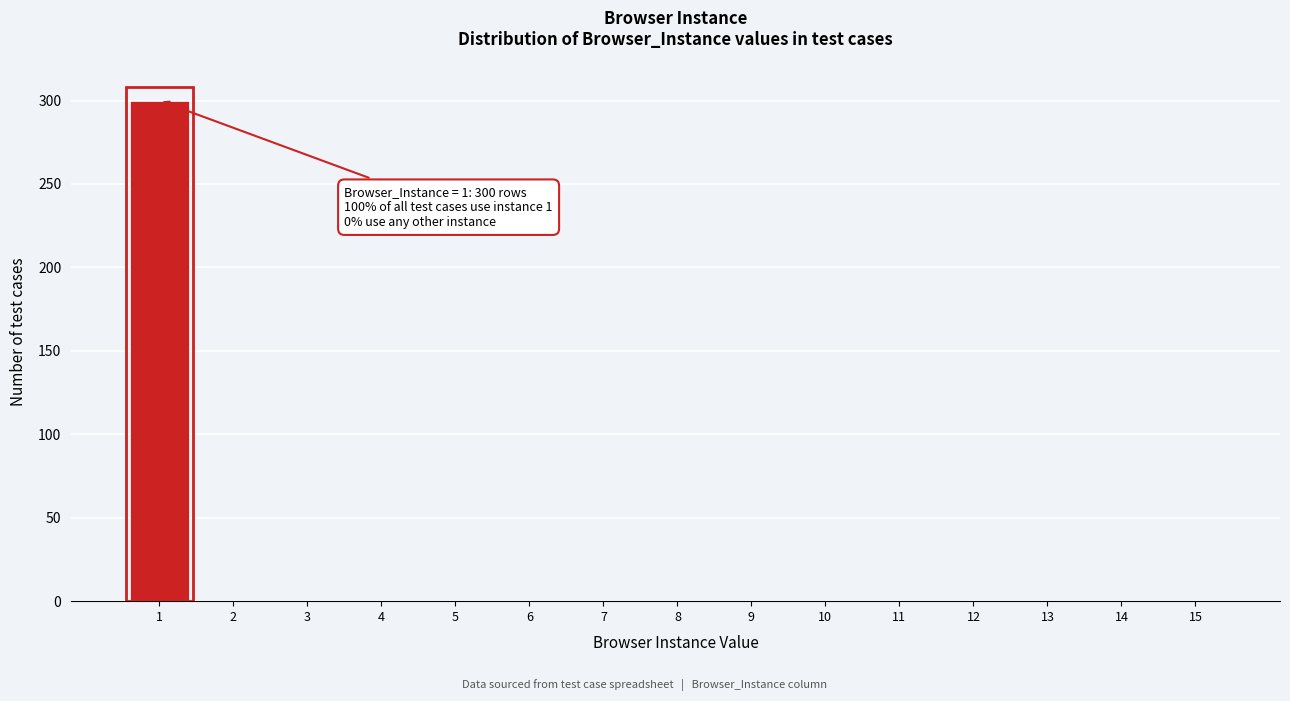

Reading right to left, list all the values displayed in this chart.

15=0	14=0	13=0	12=0	11=0	10=0	9=0	8=0	7=0	6=0	5=0	4=0	3=0	2=0	1=300